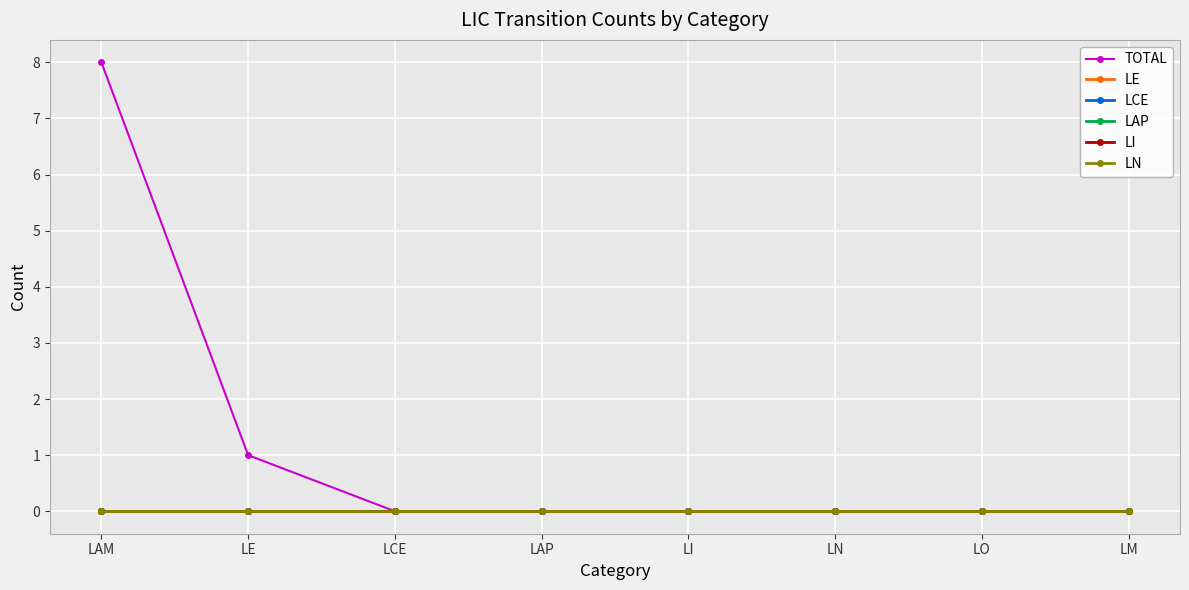

At which category is the sum across all series the highest?

LAM